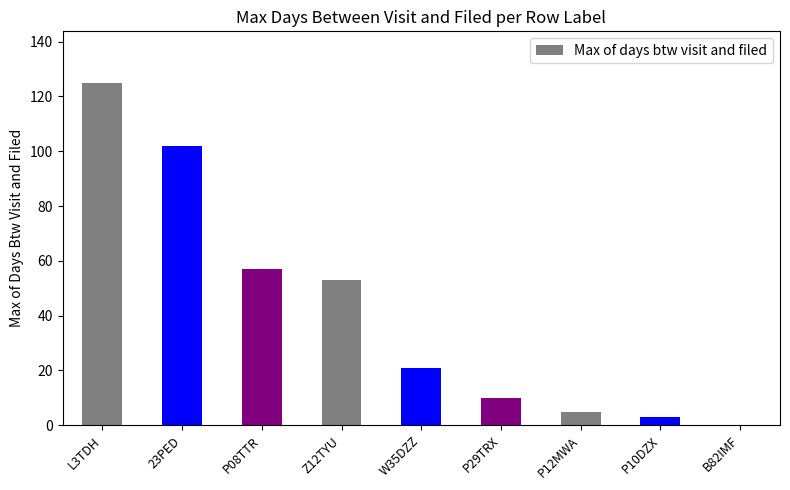

The chart shows a value of 17 at P29TRX. True or false?

False